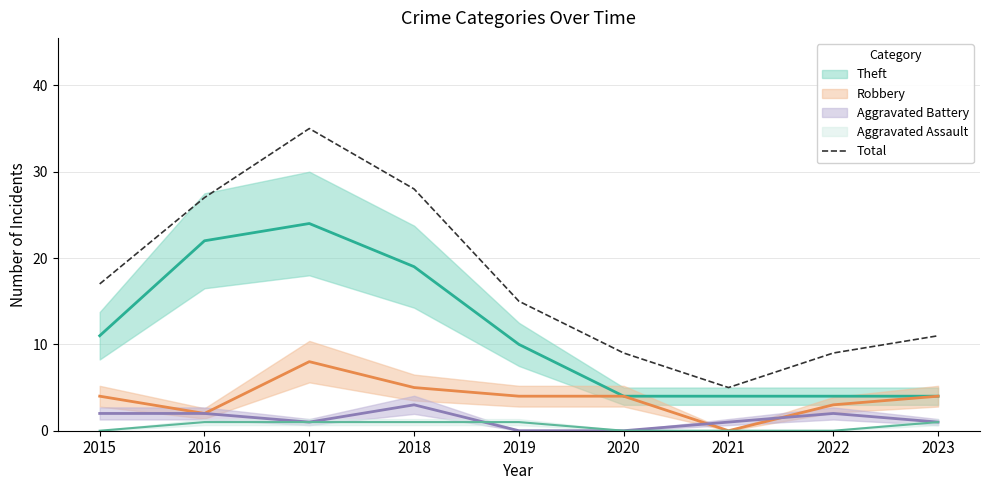

How many data points are above 15?

4